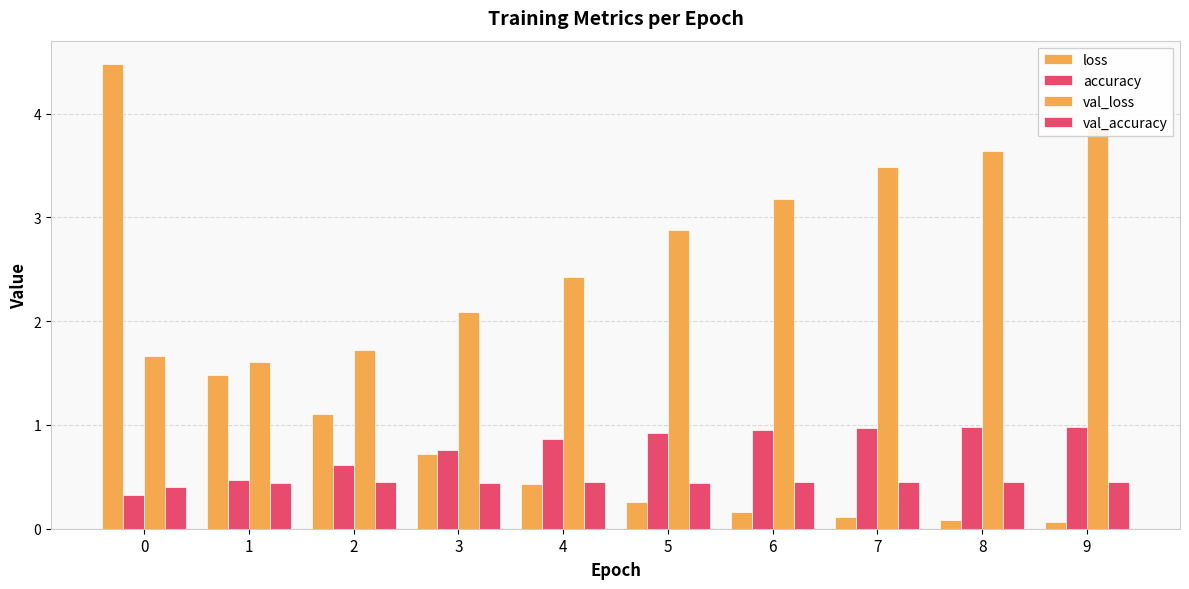

What is the maximum value shown in the chart?

4.5